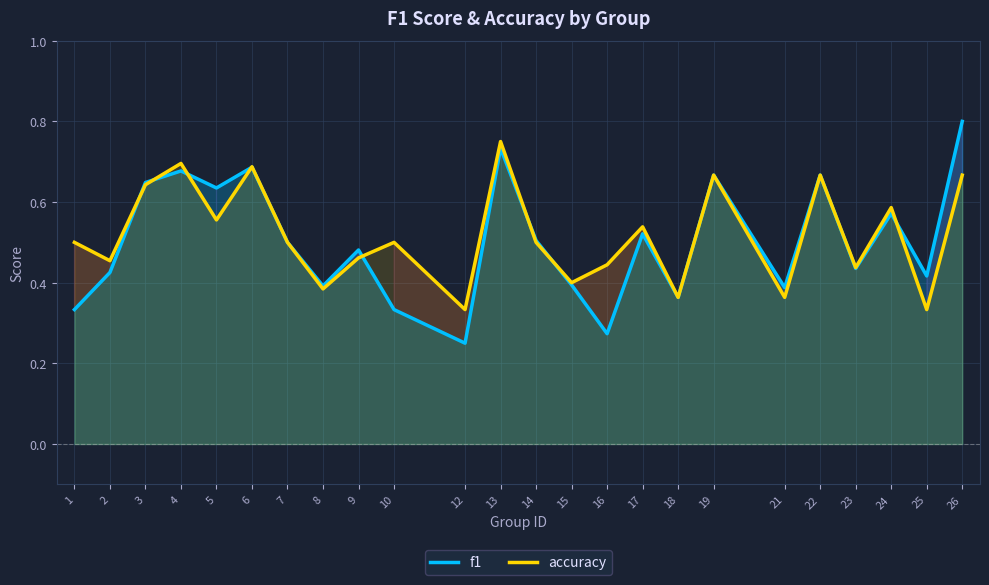

The value of f1 at 25 is 0.2. True or false?

False